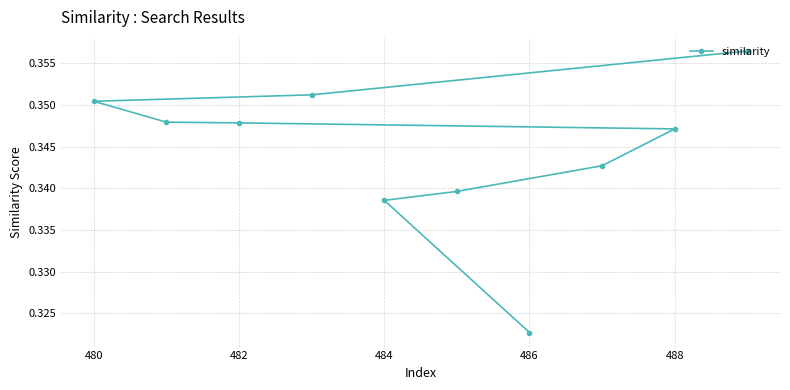

At which category does the chart reach its minimum across all series?

486